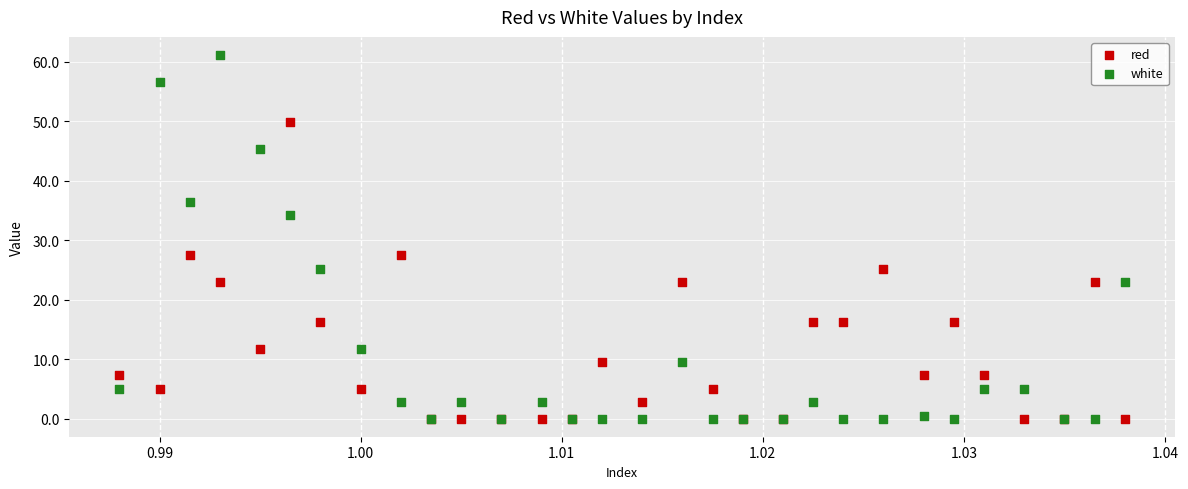

What are all the series names shown in the legend?

red, white